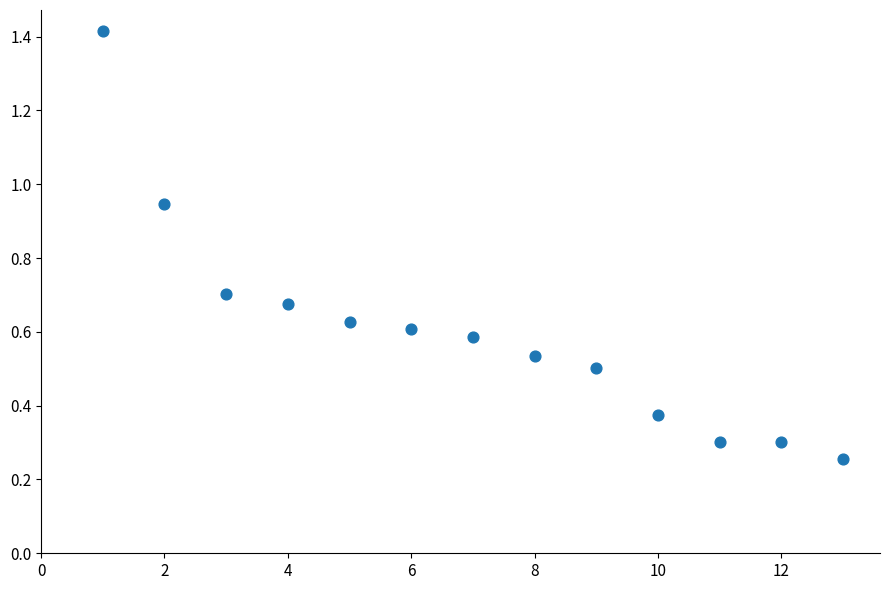

What is the range of X values (max minus min)?

12.0